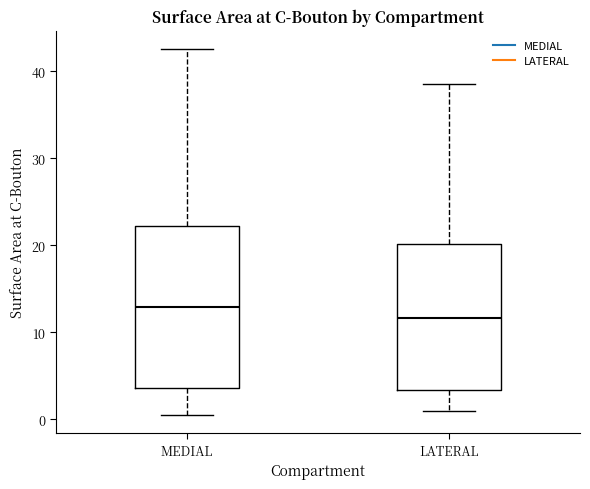

Where does the median line of the box for LATERAL sit on the y-axis? The values are not printed on the chart, so give them approximately, as read against the axis.

12